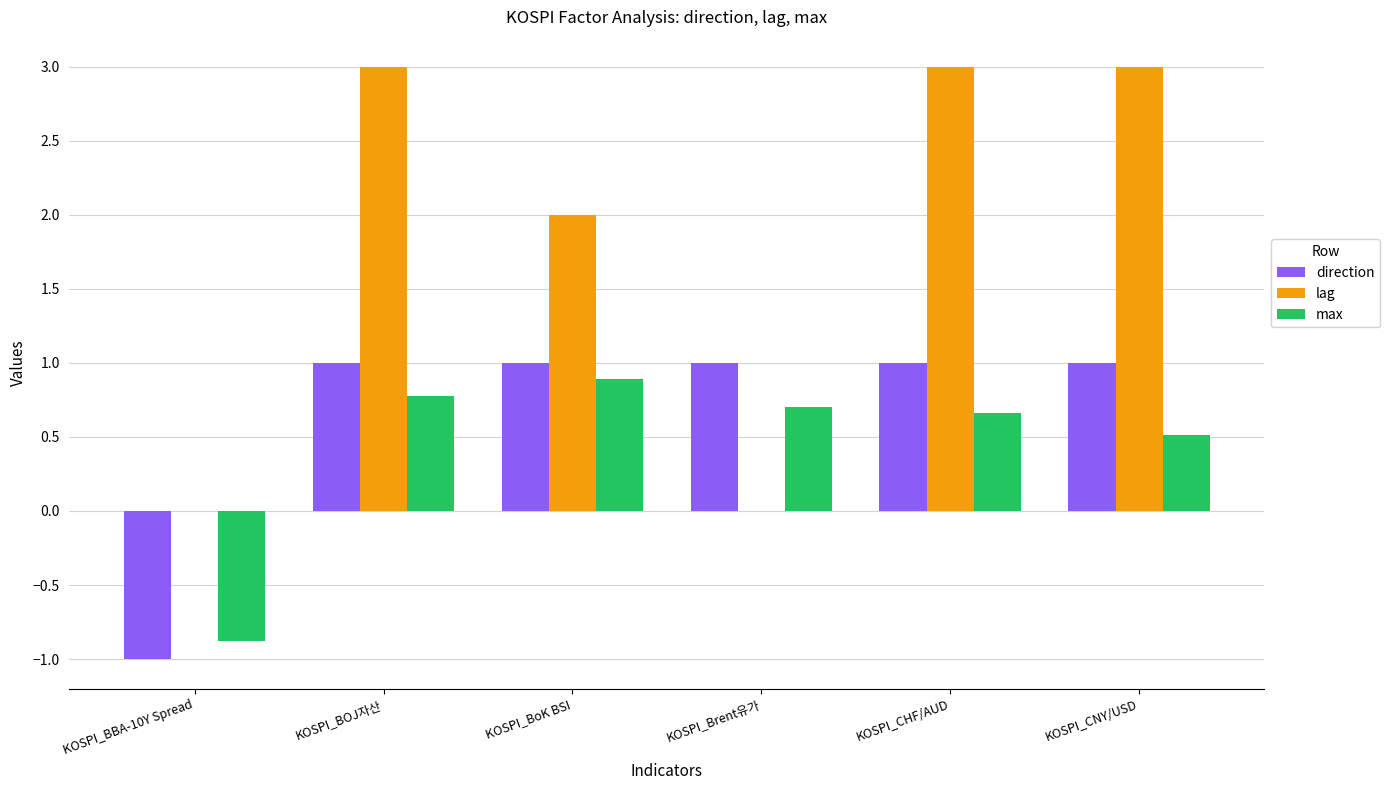

What is the maximum value for direction?

1.0